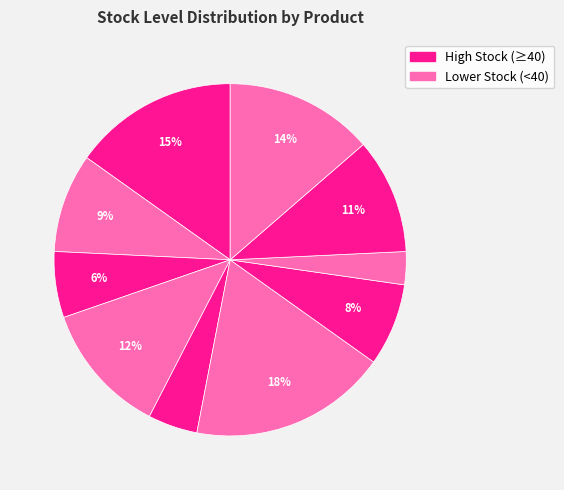

Is there a majority slice in this chart?

No